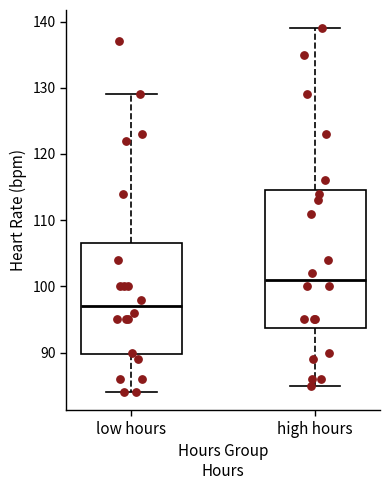

Which box's median line is the lowest?

low hours